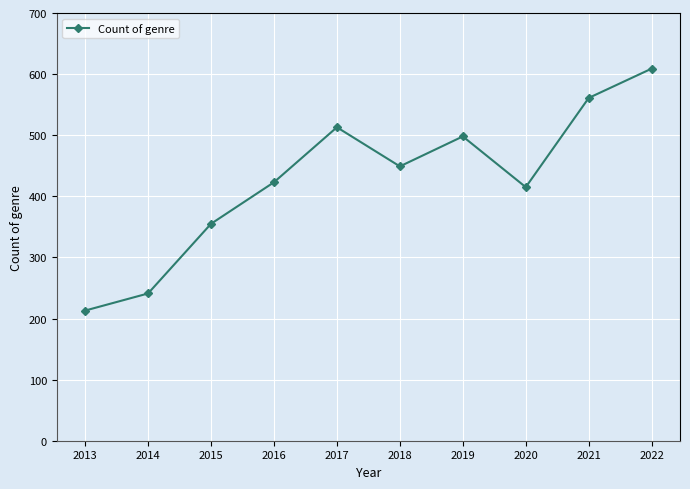

What is the change in value from 2017 to 2020?

-98